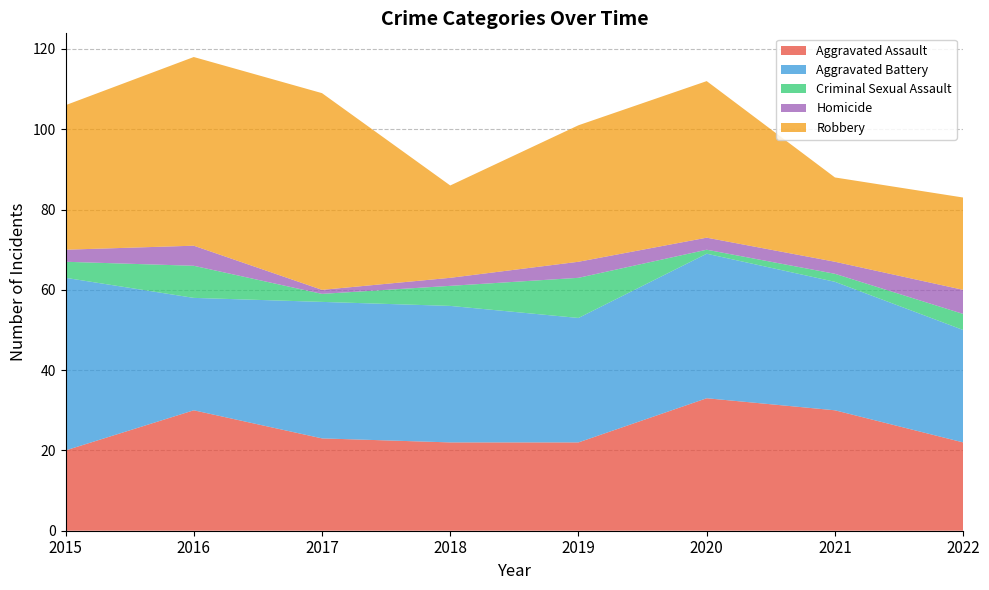

Reading left to right, extract all data points from this chart.

Aggravated Assault: 20	30	23	22	22	33	30	22
Aggravated Battery: 43	28	34	34	31	36	32	28
Criminal Sexual Assault: 4	8	2	5	10	1	2	4
Homicide: 3	5	1	2	4	3	3	6
Robbery: 36	47	49	23	34	39	21	23